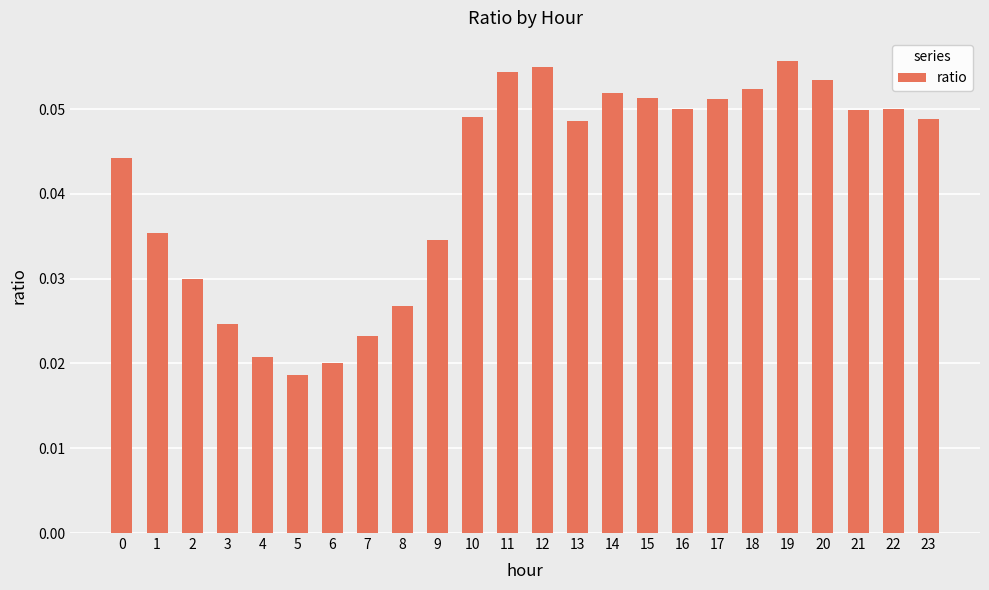

What is the sum of all values?

1.0